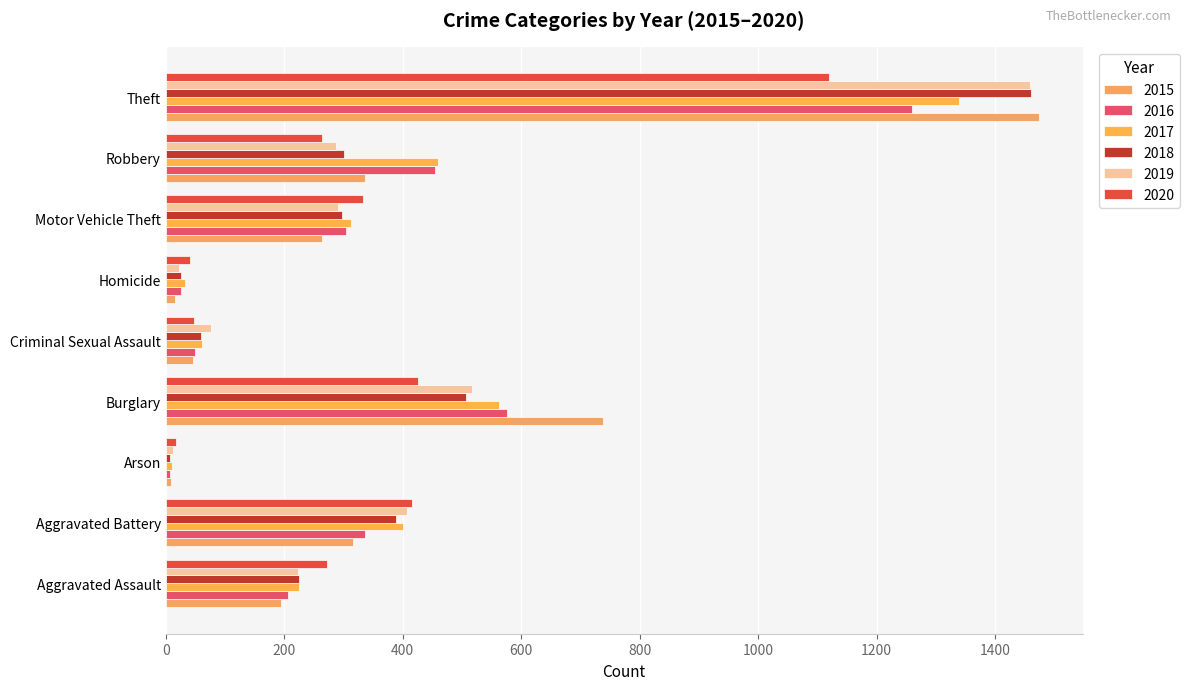

Count the number of categories in the chart.

9